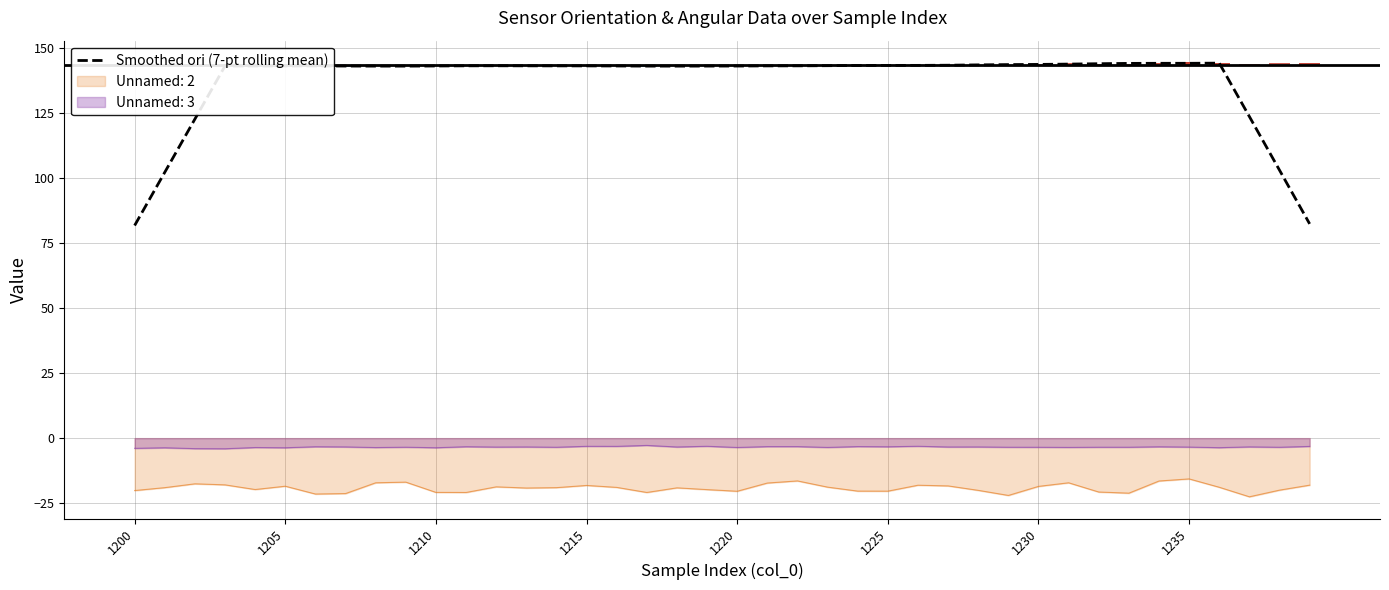

True or false: Unnamed: 2 and Smoothed ori (7-pt rolling mean) intersect in this chart.

False